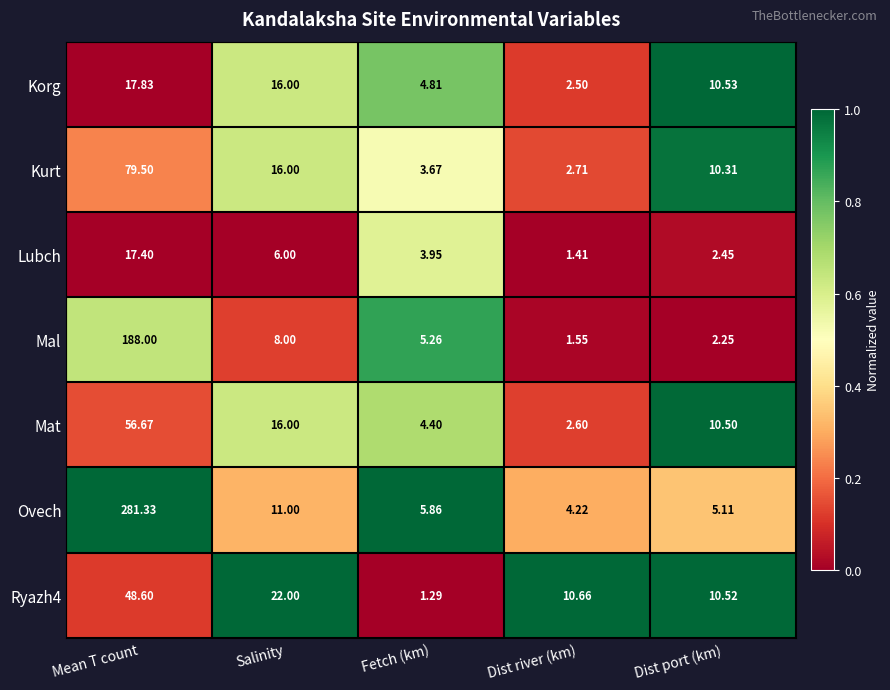

Which series has the largest range (max minus min)?

Ovech